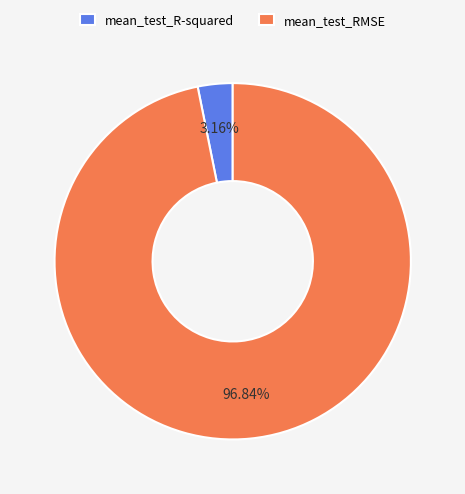

To the nearest percent, what is the difference between the largest and smallest slice percentages?

94%